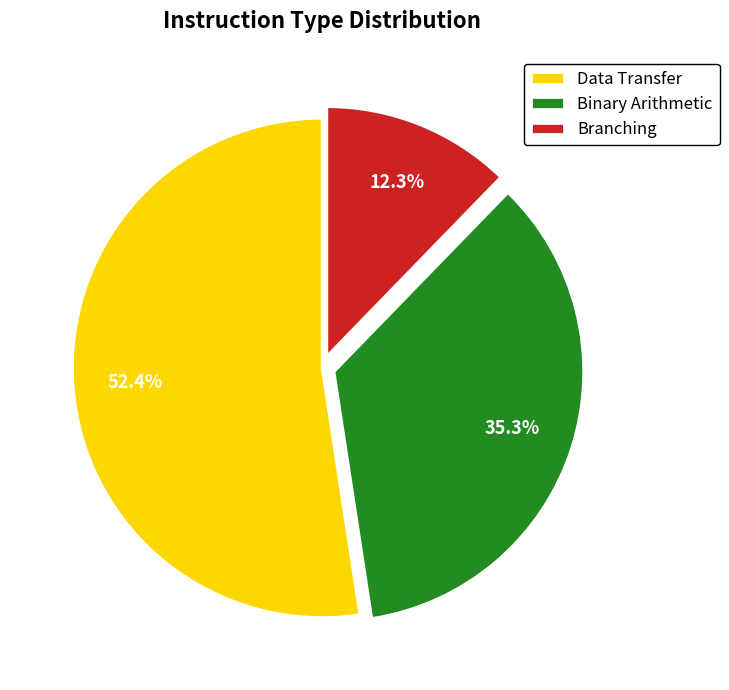

The Binary Arithmetic slice represents 41% of the pie. True or false?

False